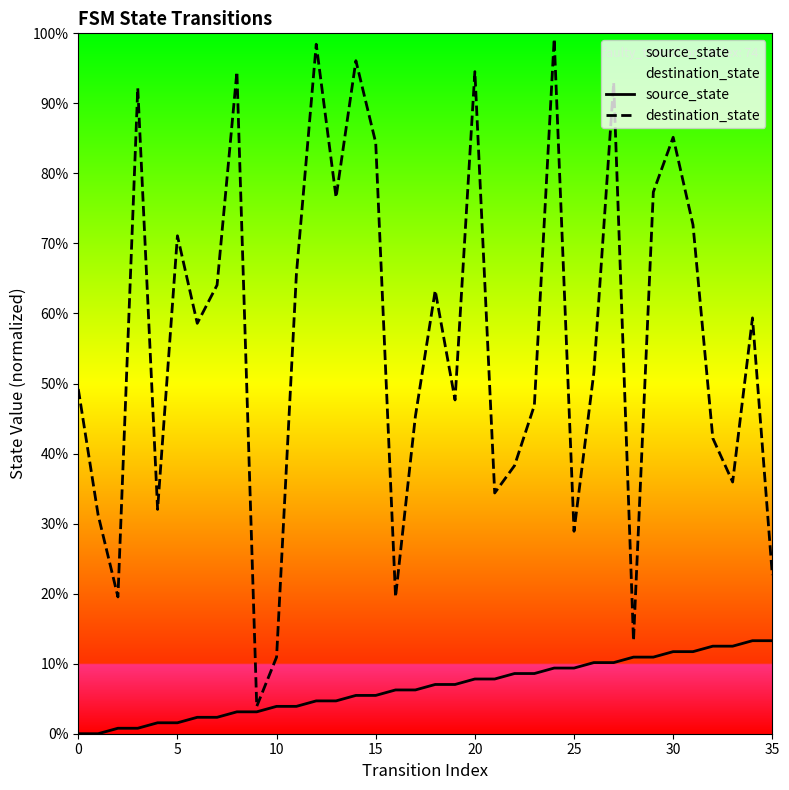

List the series in order of their peak value, highest first.

destination_state, source_state